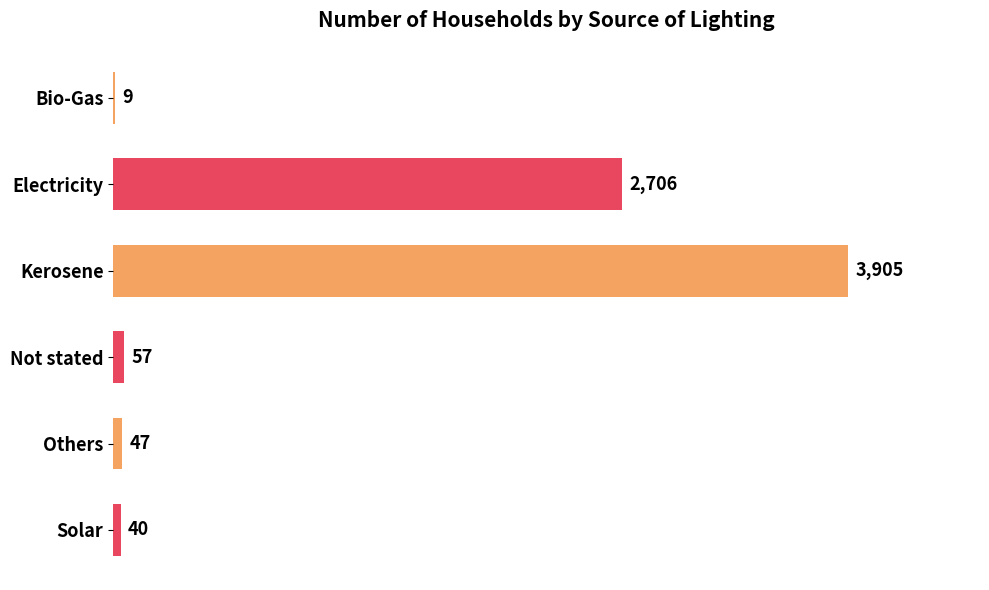

At which category does the chart reach its peak across all series?

Kerosene